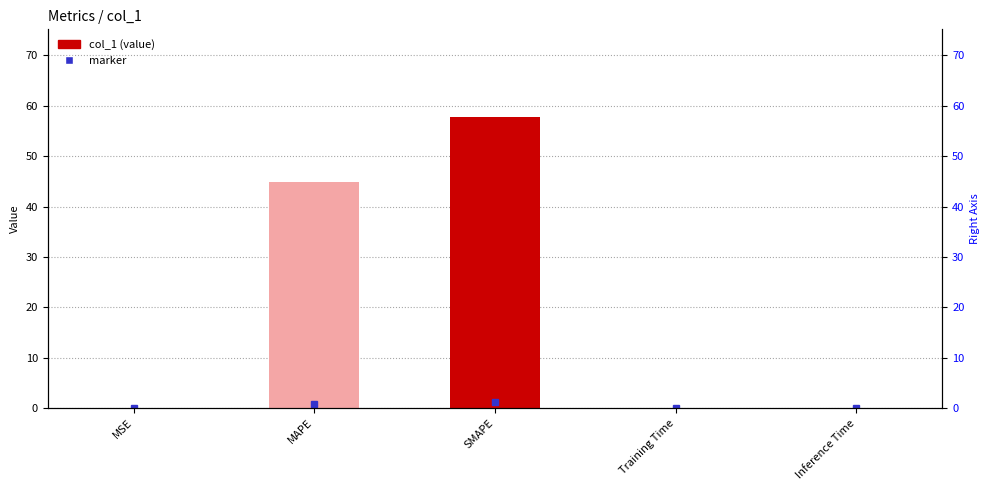

The value at Training Time is 0.0. True or false?

False